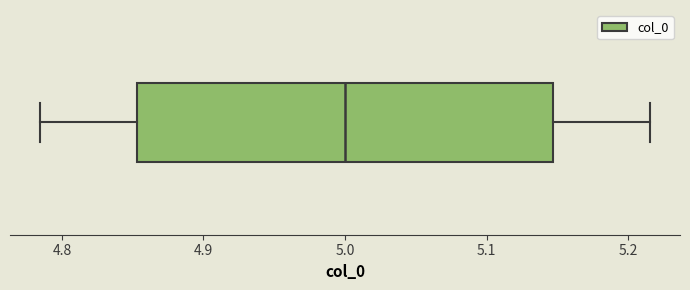

Read this box plot against the x-axis: the position of the median line, the range covered by the box, and the ends of both whiskers. The values are not printed on the chart, so give them approximately, as read against the axis.

median 5.00, box 4.85 to 5.15, whiskers 4.78 to 5.22